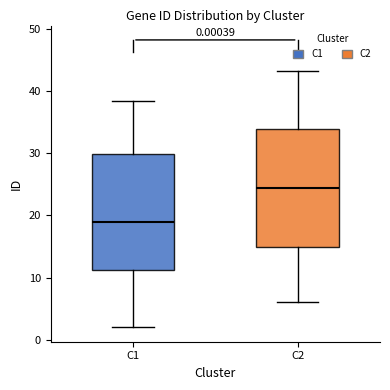

Which box's median line is the highest?

C2